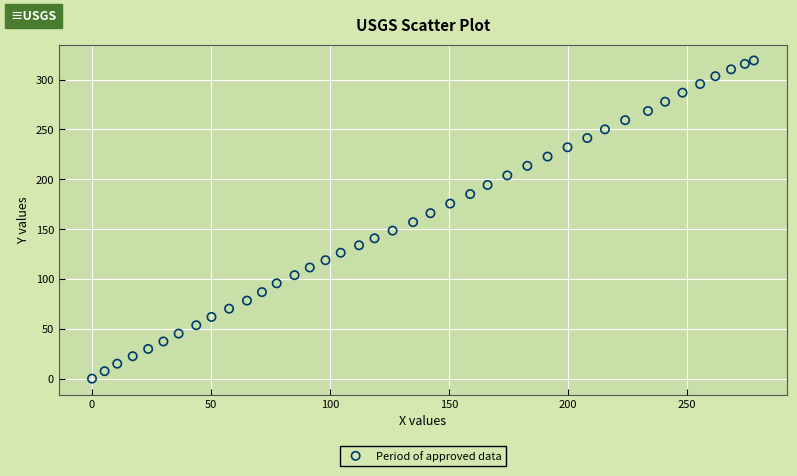

What is the range of X values (max minus min)?

278.1